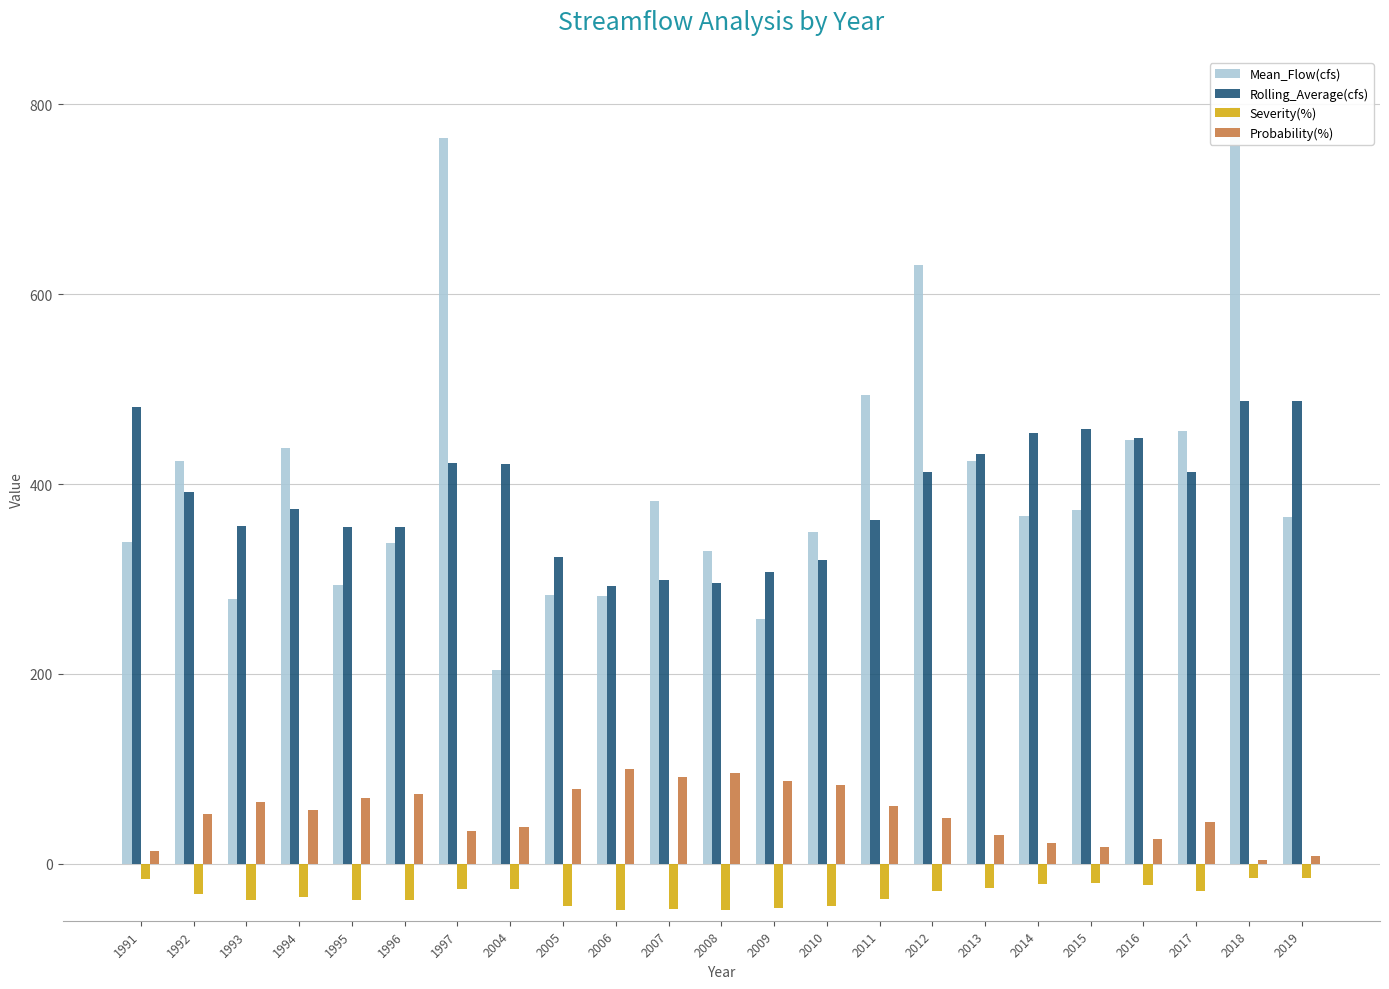

How many bars are there in each group?

4